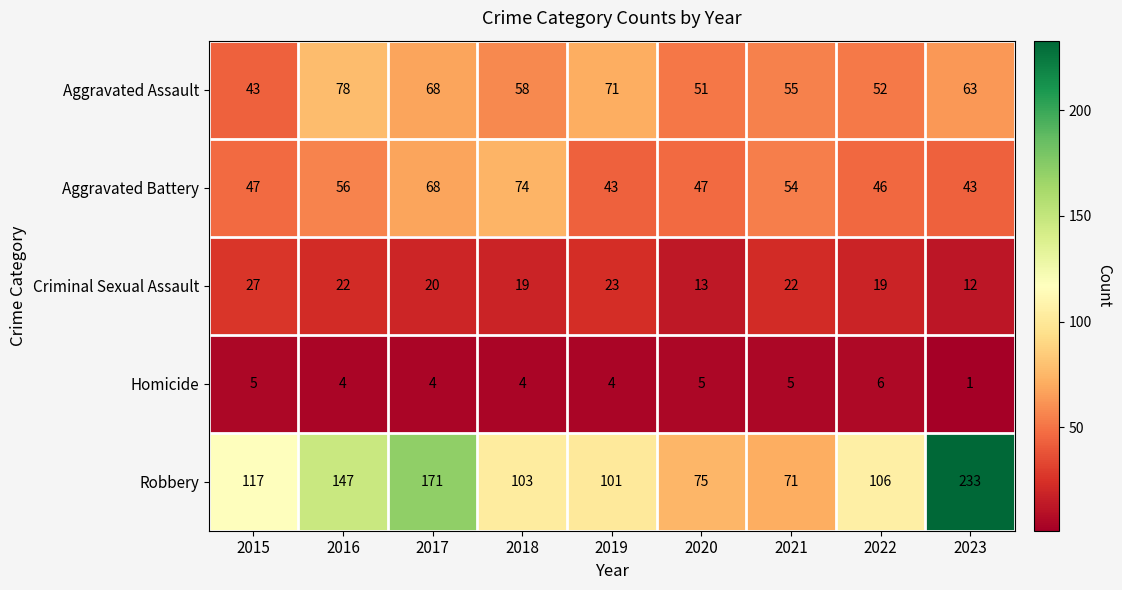

Which series has the largest total across all categories?

Robbery